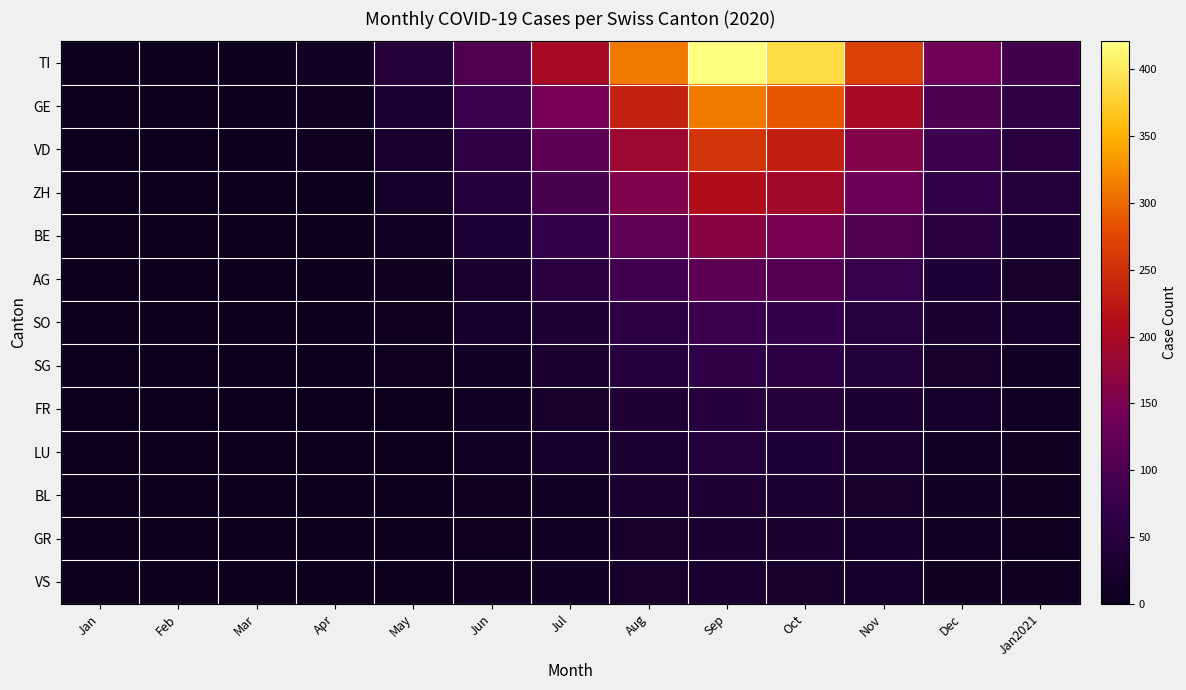

Between Sep and Feb, which is larger?

Sep